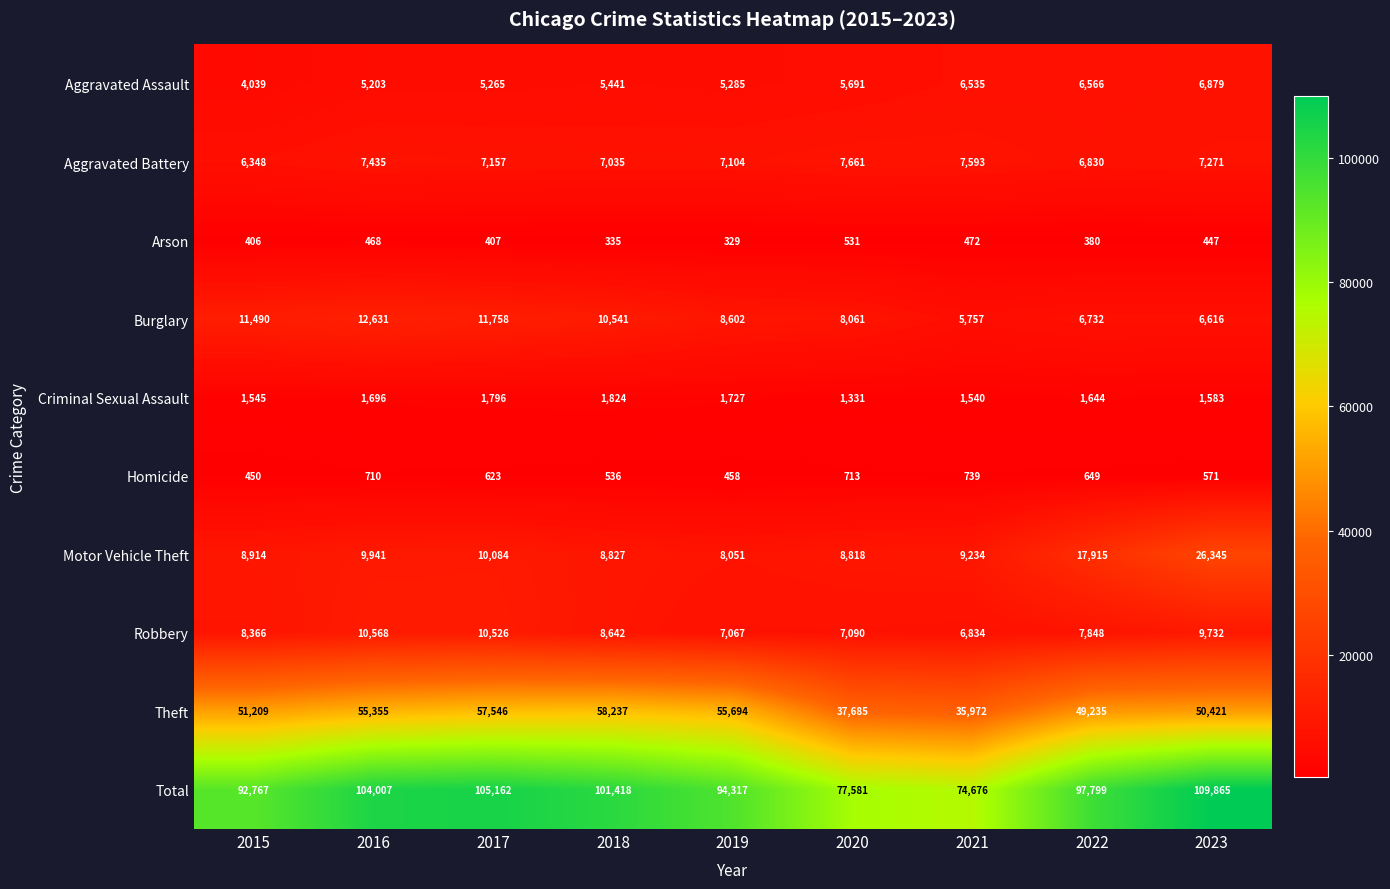

True or false: Burglary has a value of 10541 at 2018.

True